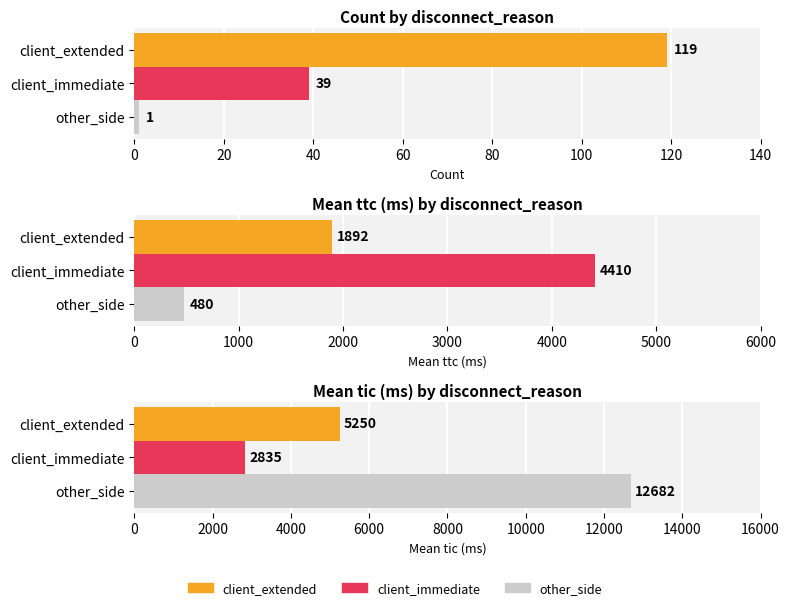

What is the difference between the maximum and minimum values in the mean_tic series?

9847